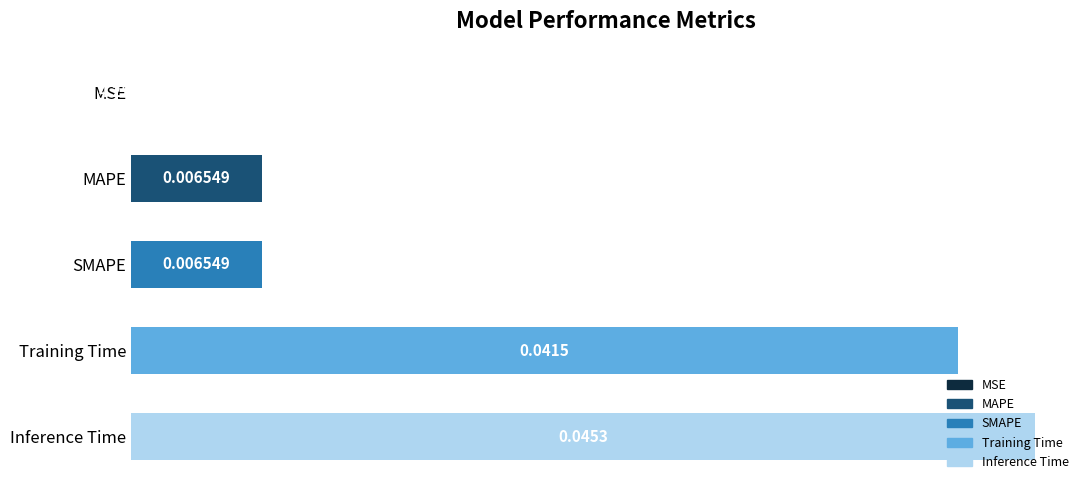

Does the chart contain stacked bars?

No